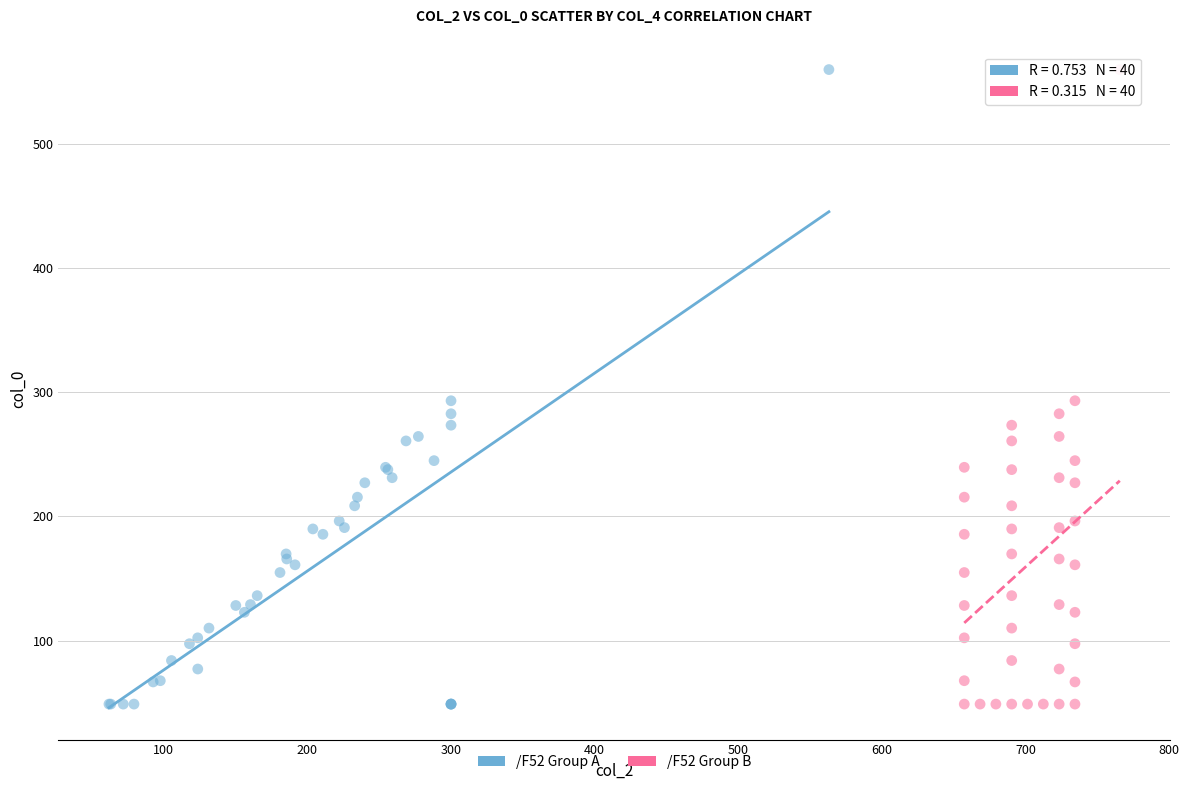

What are all the series names shown in the legend?

/F52 Group A, /F52 Group B